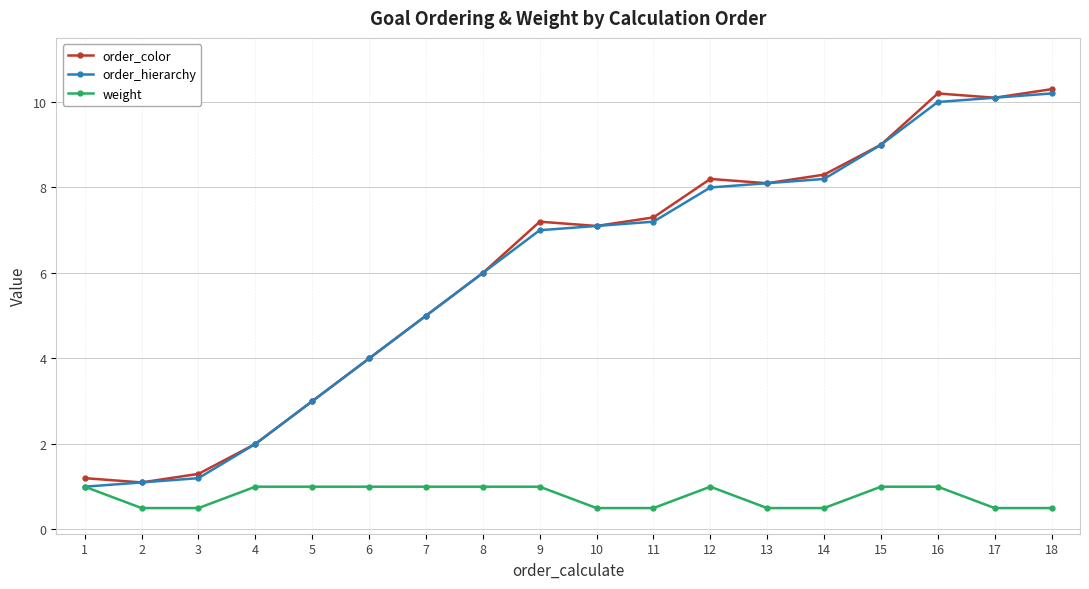

What is the minimum value shown in the chart?

0.5